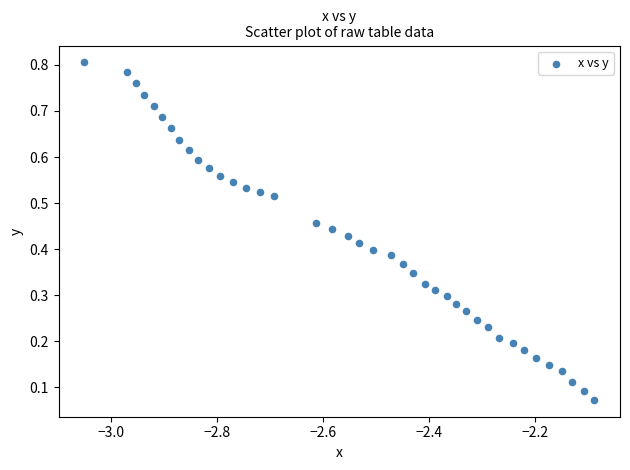

What is the range of X values (max minus min)?

1.0